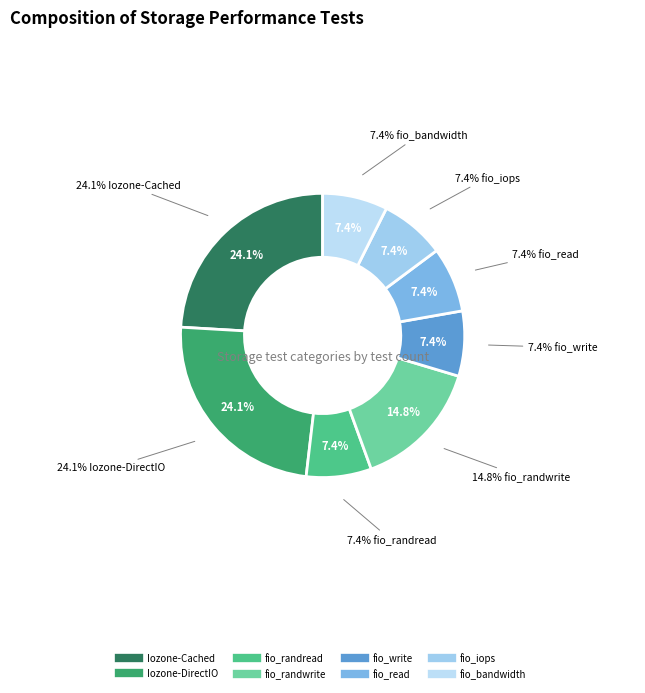

What portion of the pie excludes fio_randwrite?

85.2%